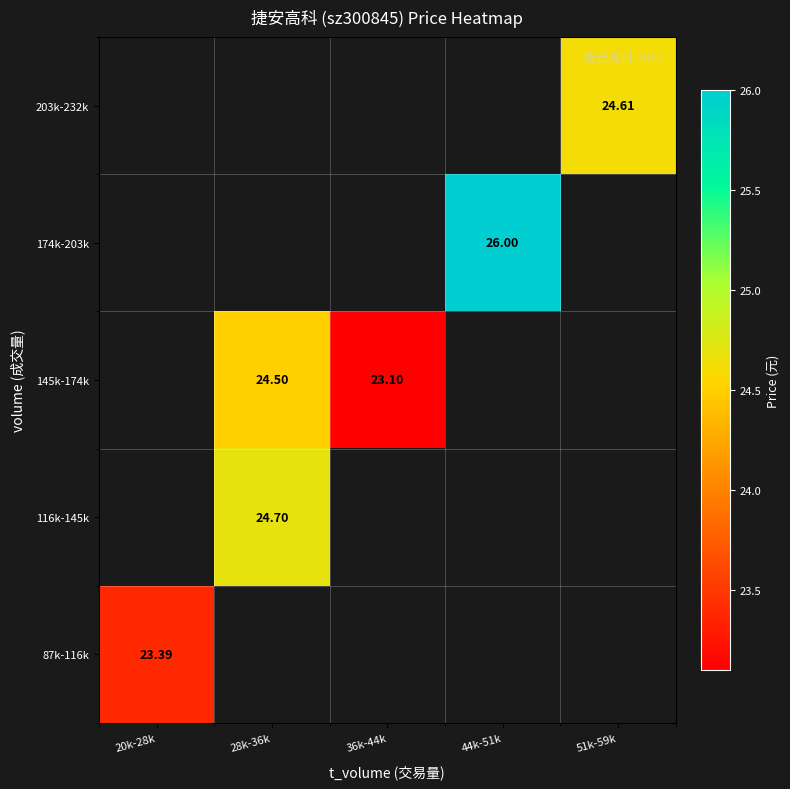

How many categories are shown in the chart?

5